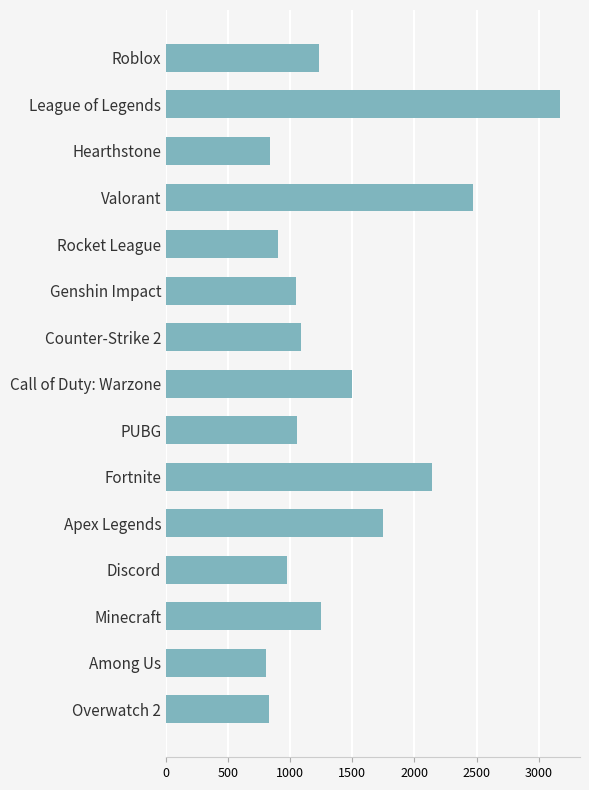

Where is the data nearest to the value 1990?

Fortnite